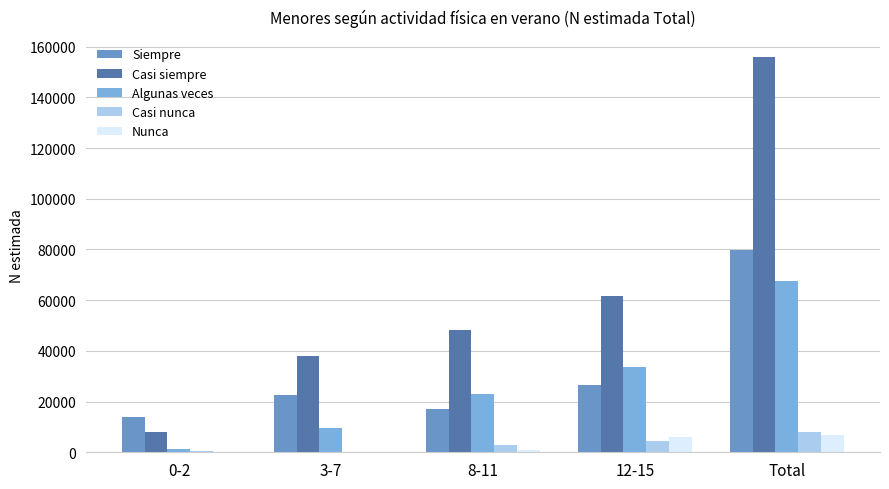

The Nunca series shows 957 at 8-11. True or false?

True